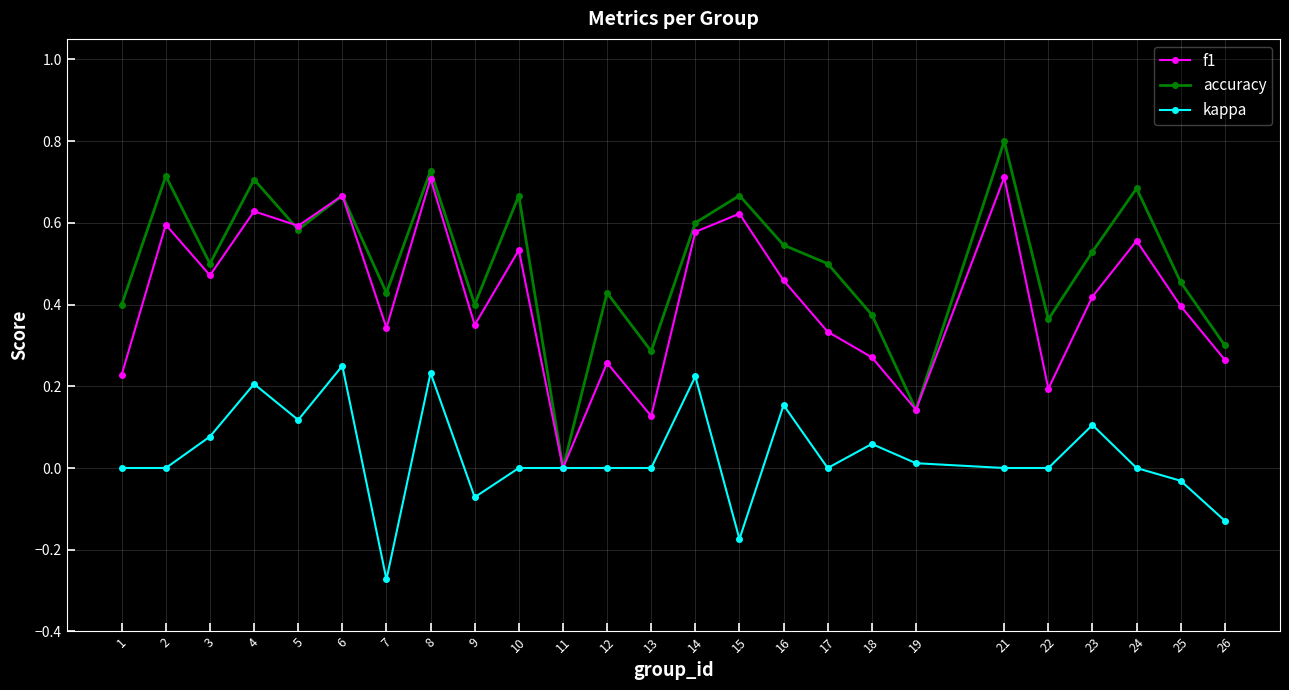

Which series changed the most between 5 and 6?

kappa